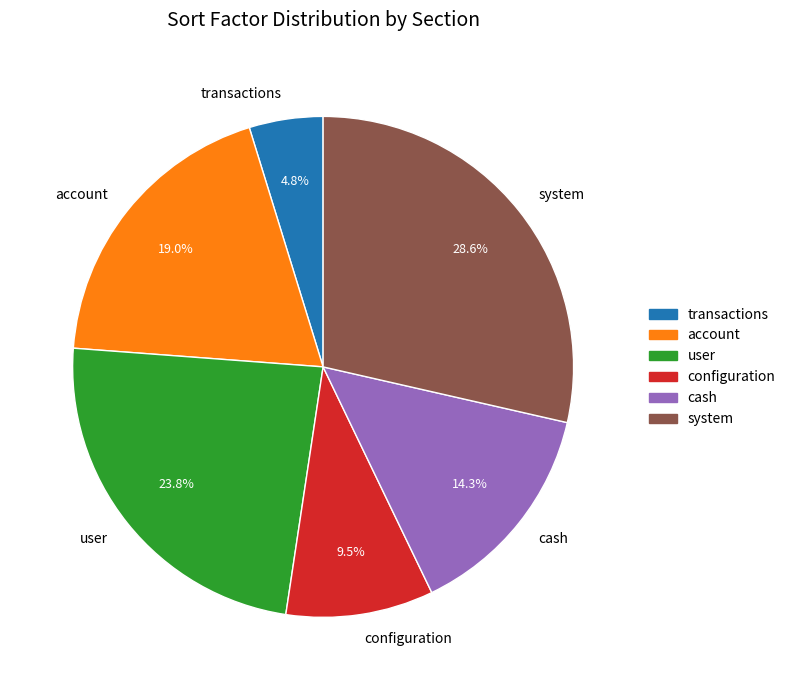

To the nearest percent, what is the average slice percentage?

17%